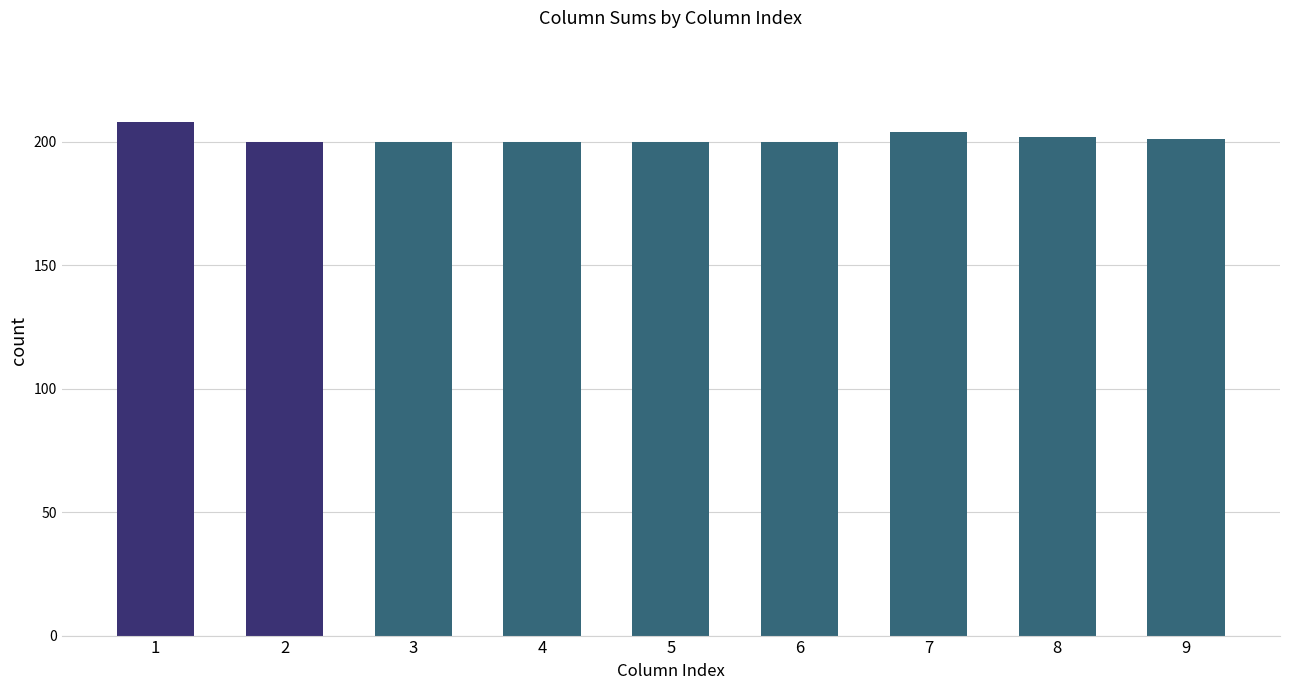

The chart shows a value of 350 at 5. True or false?

False